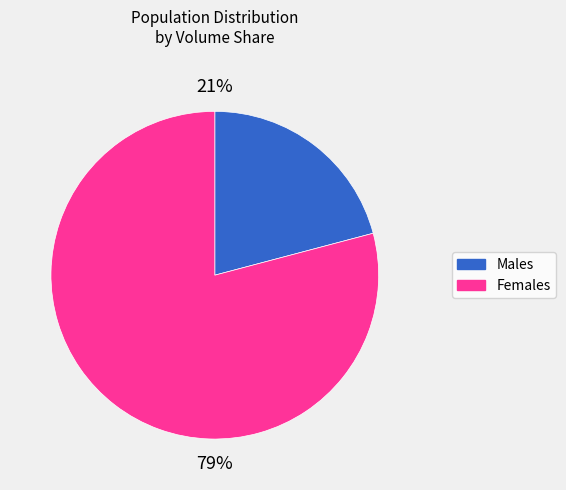

To the nearest percent, what is the difference between the largest and smallest slice percentages?

58%